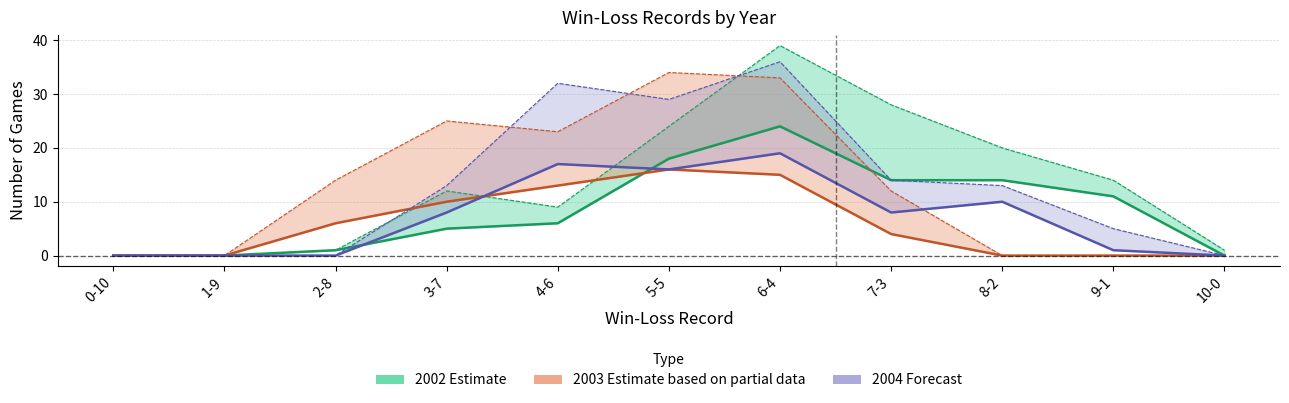

How many interior local peaks does the 2004_num_games series have?

2